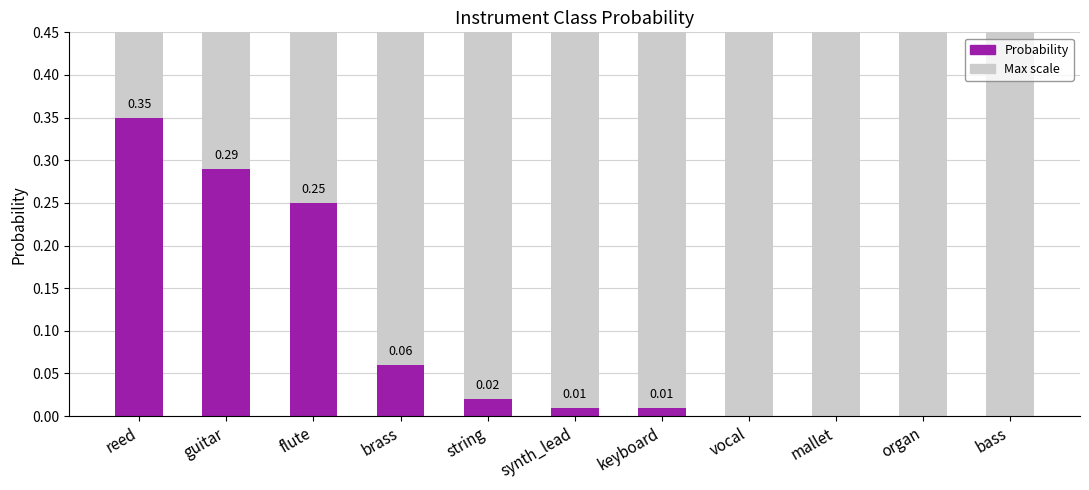

The chart shows a value of 0.1 at flute. True or false?

False